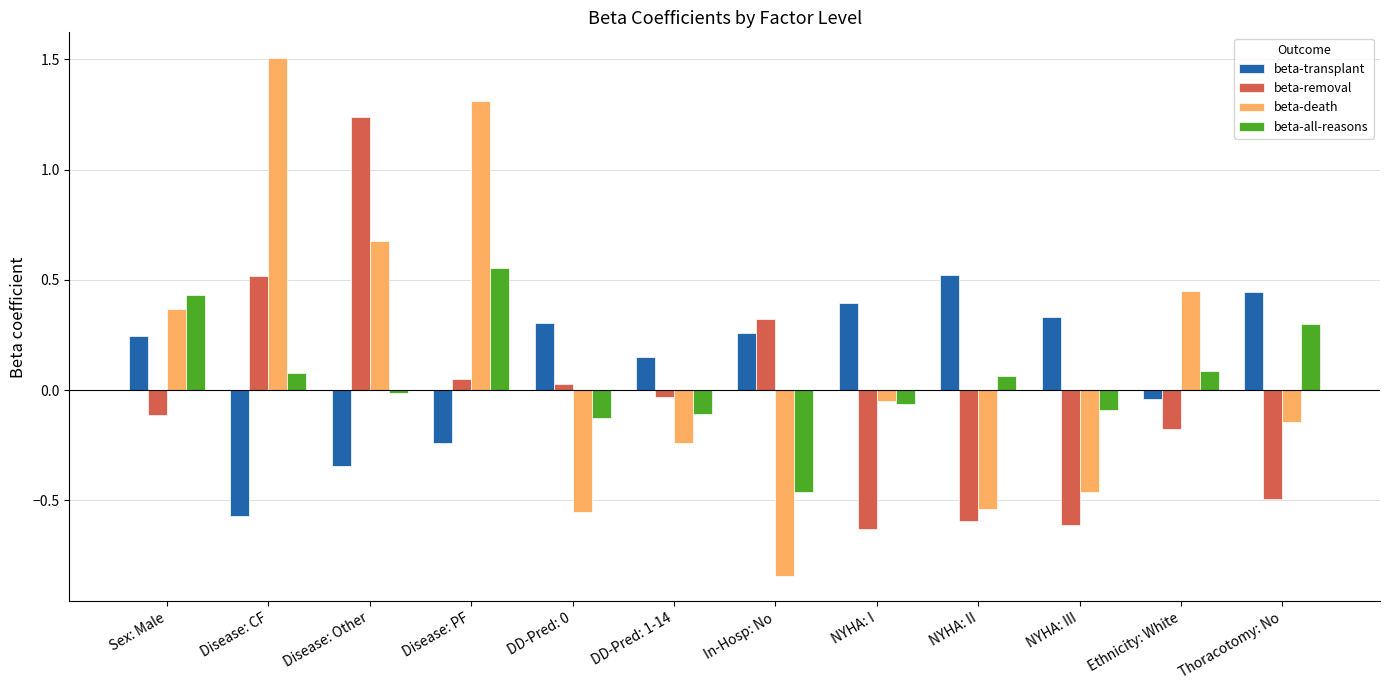

Which category has the highest value across all series?

Disease: CF